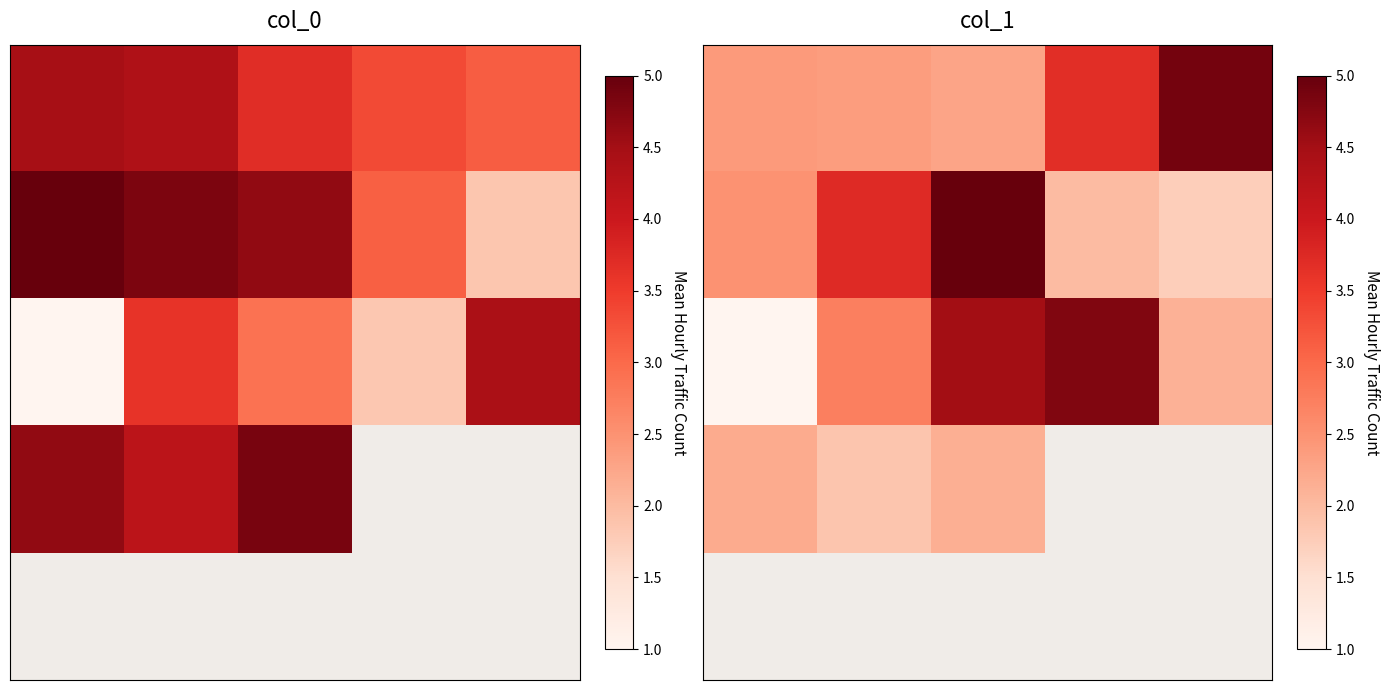

What is the spread (max minus min) of values at 4?

3.1